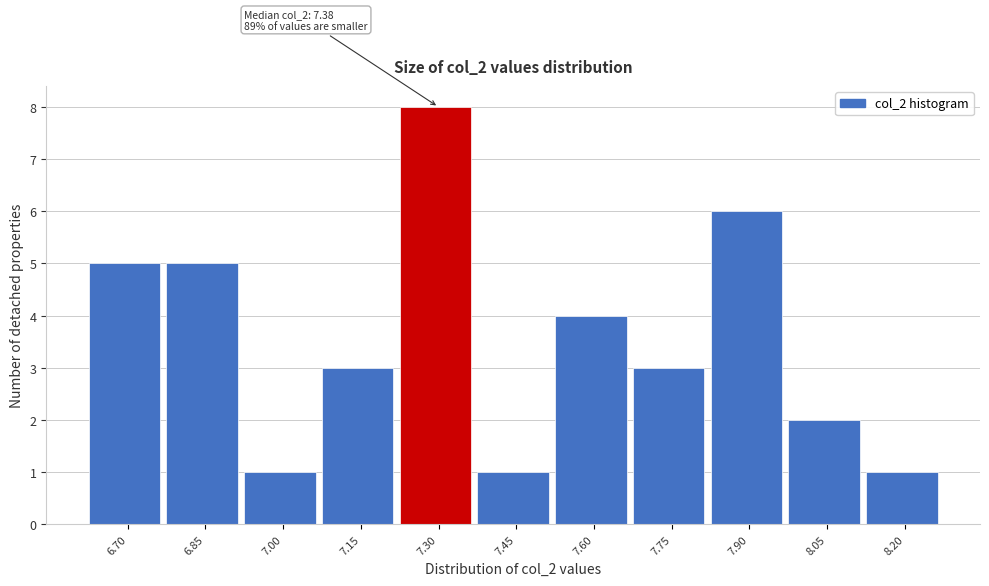

Reading left to right, what are all the values shown in this chart?

5	5	1	3	8	1	4	3	6	2	1